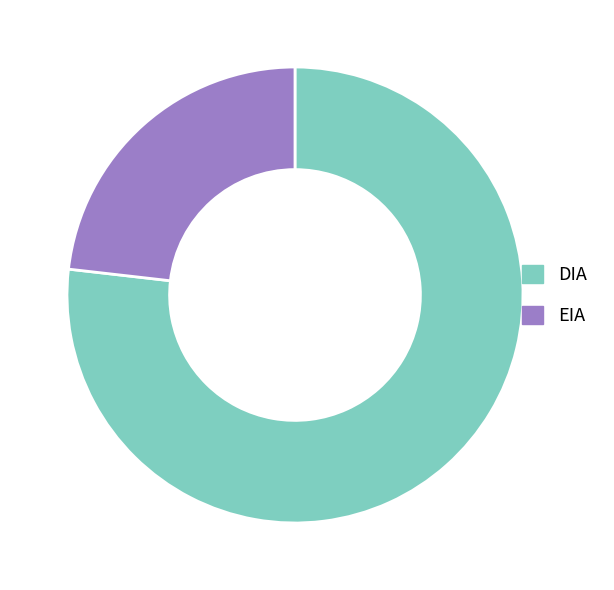

Approximately how many times larger is the value at DIA compared to EIA?

3.3